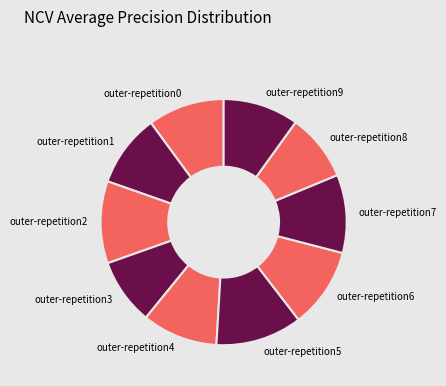

Is the sum of outer-repetition8 and outer-repetition7 greater than half?

No